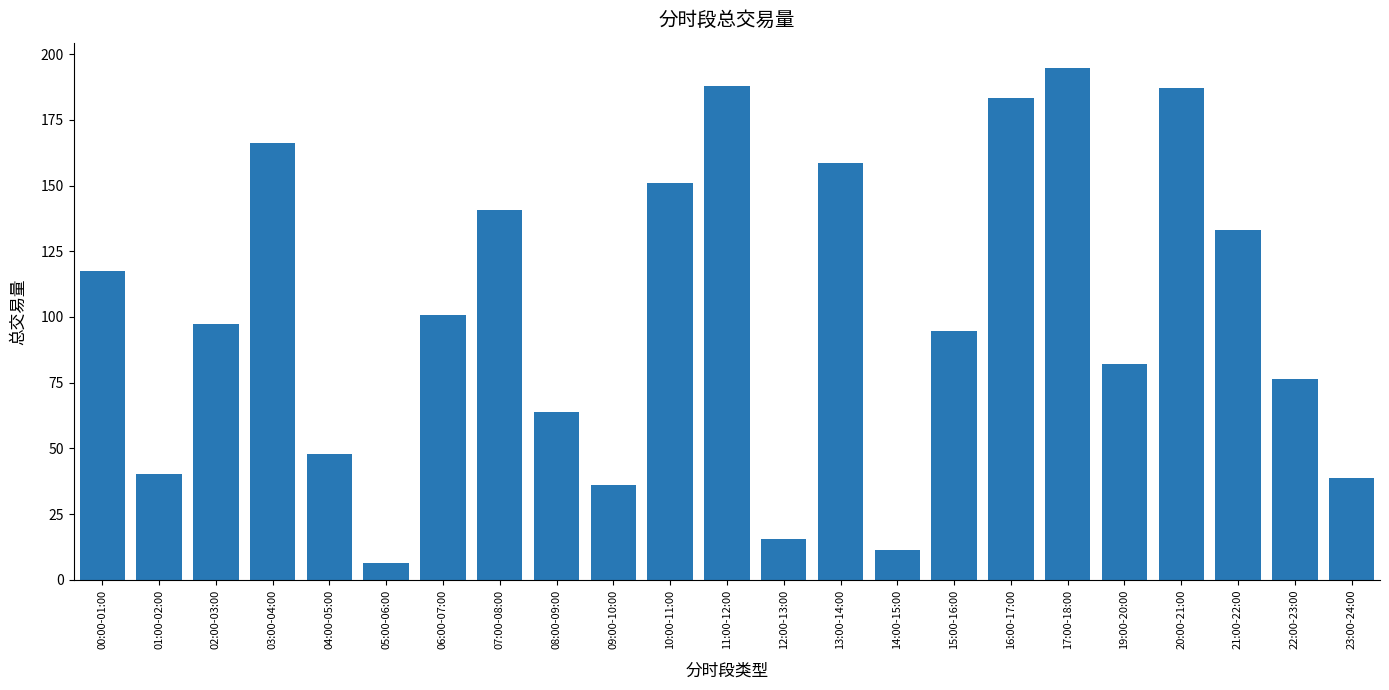

What is the sum of the values at 12:00-13:00 and 15:00-16:00?

110.3